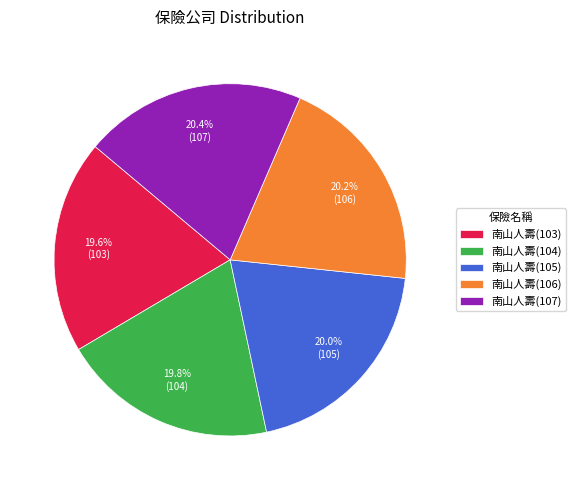

Count the number of slices in the pie.

5